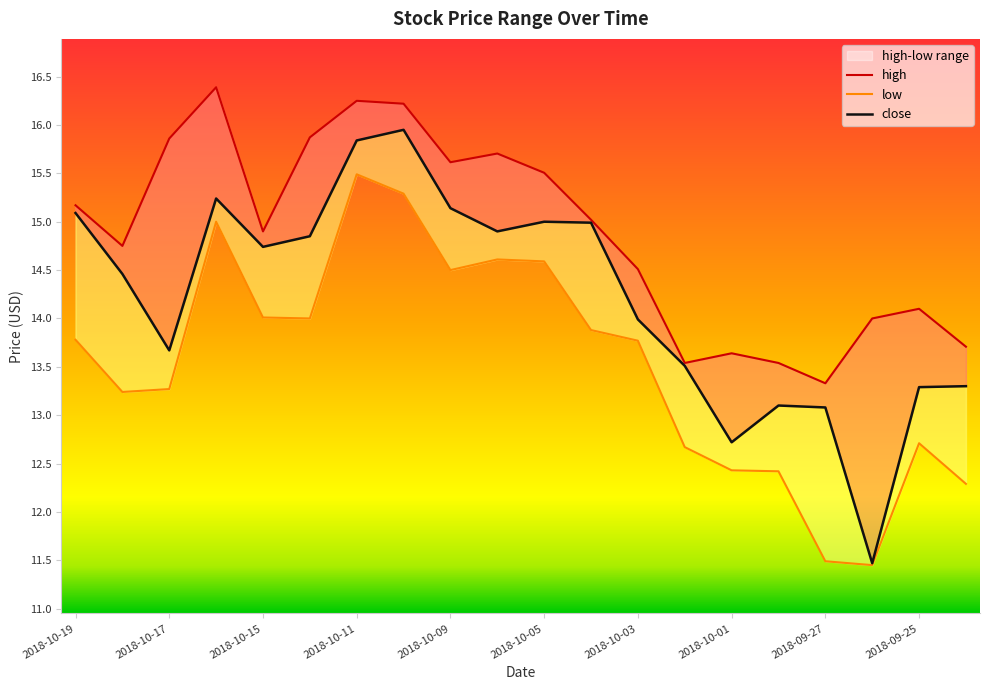

The high series shows 19.4 at 2018-10-01. True or false?

False